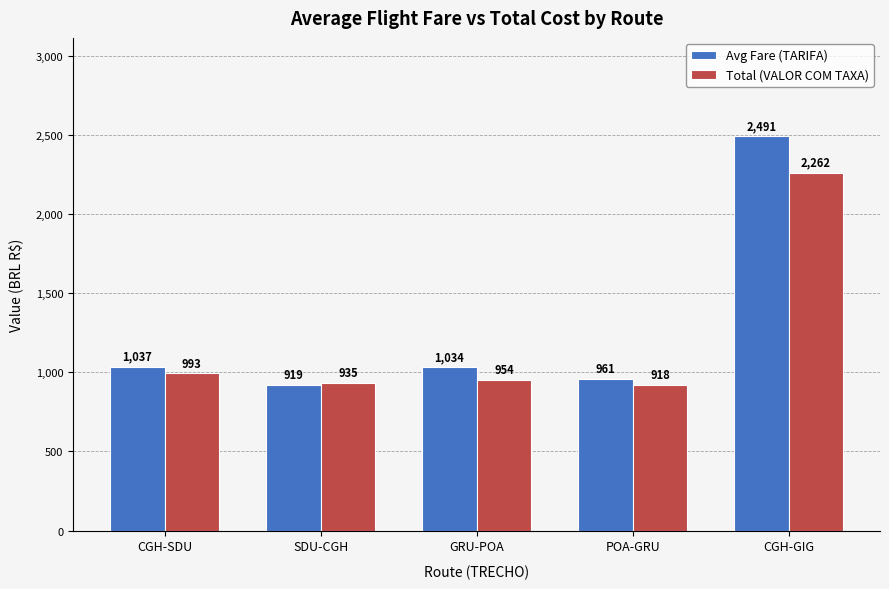

What is the lowest value of the Avg Fare (TARIFA) series?

918.9